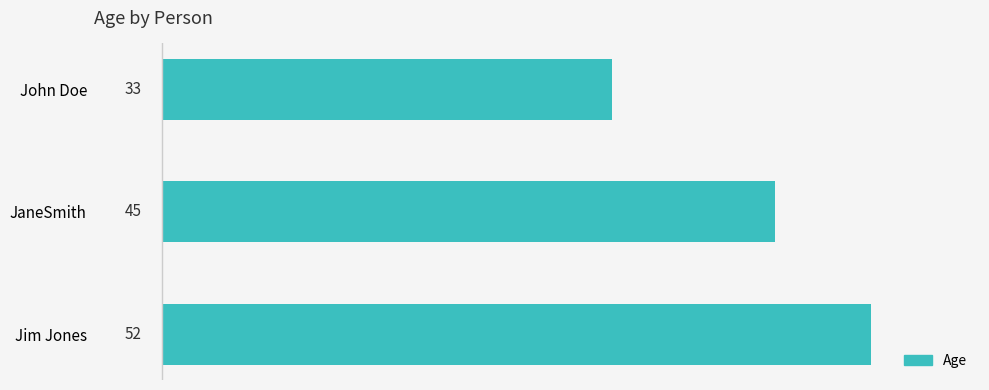

List the labels in order of value, largest first.

Jim Jones, JaneSmith, John Doe